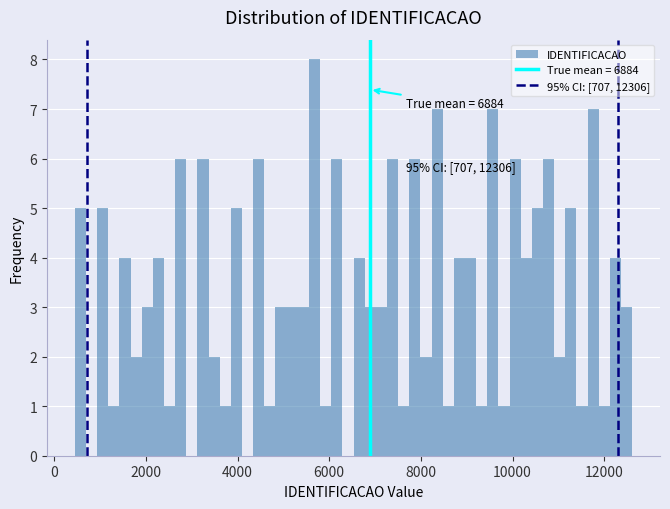

Read against the x-axis, roughly where is the centre of the tallest bar?

5600